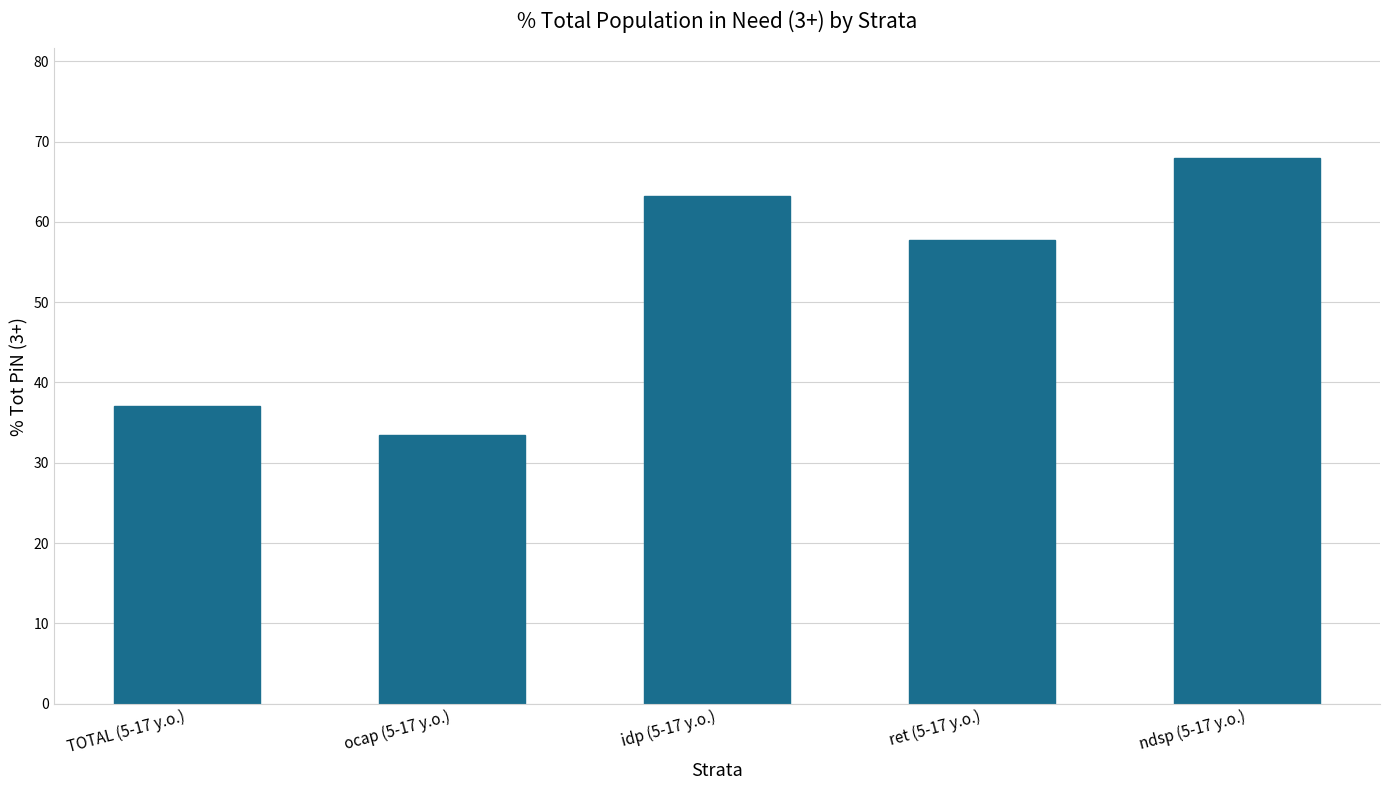

Which category has the lowest value across all series?

ocap (5-17 y.o.)